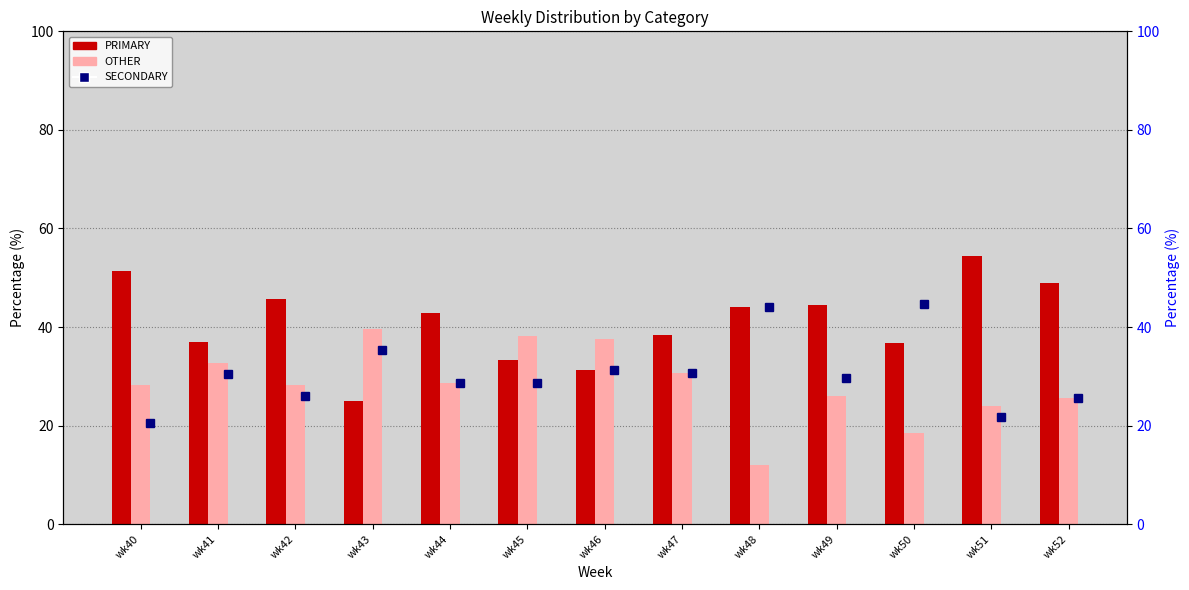

What is the total value across all series at wk46?

100.0